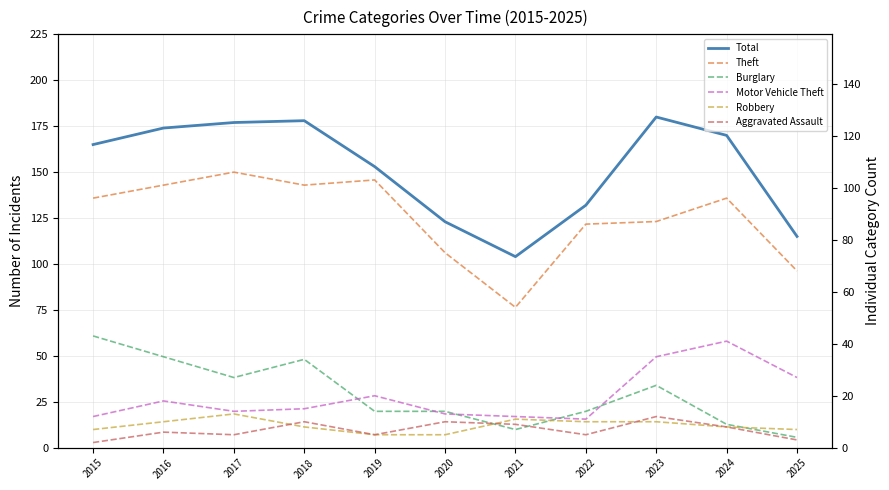

After their last crossing, which series has the higher values: Burglary or Motor Vehicle Theft?

Motor Vehicle Theft